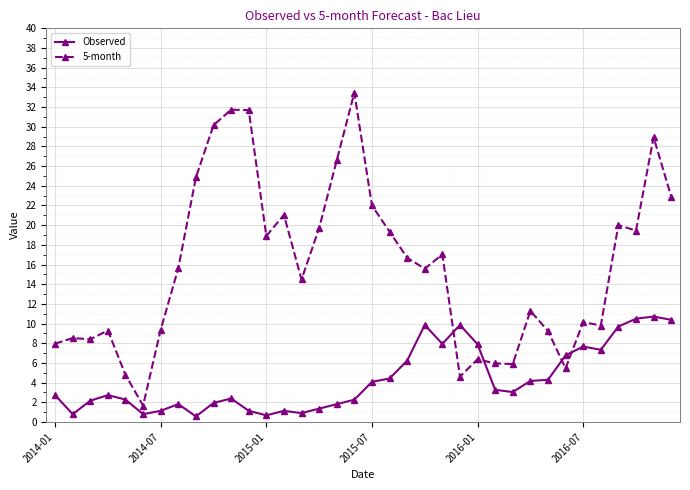

Rank the series by their maximum value, from lowest to highest.

Observed, 5-month